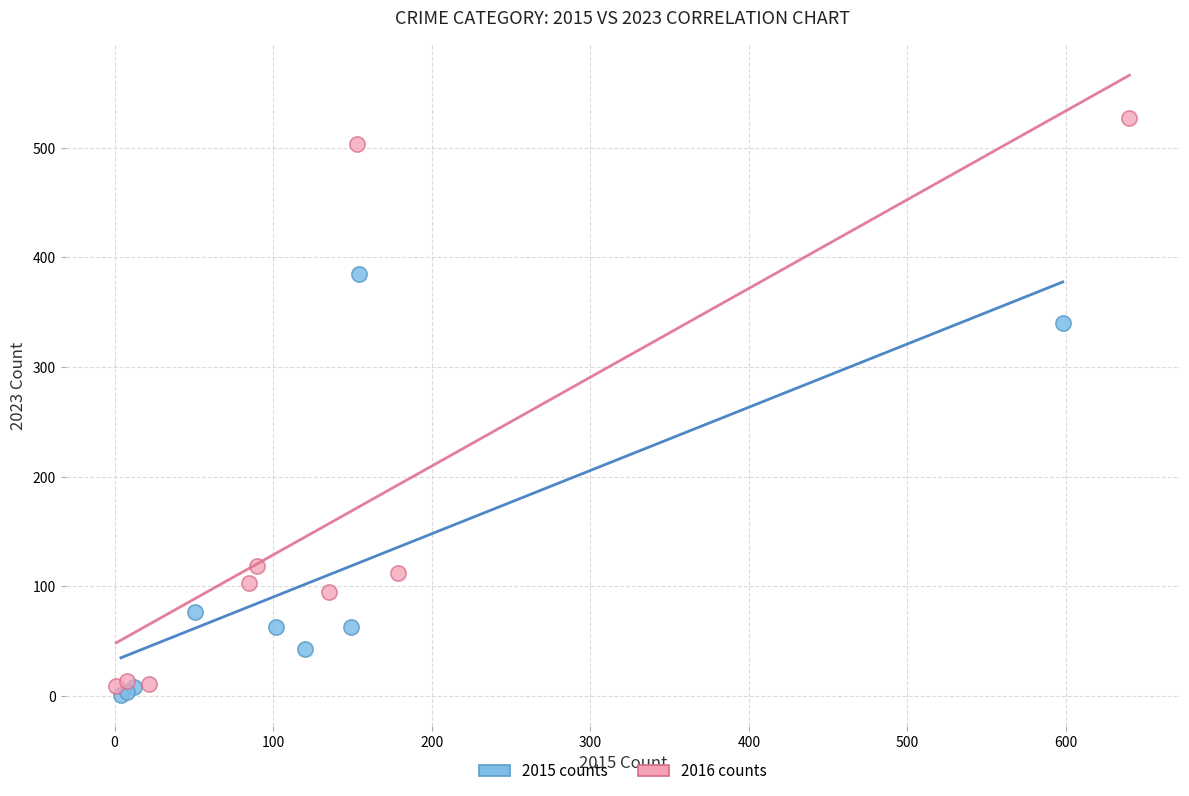

Which series reaches the maximum Y coordinate?

2016 counts